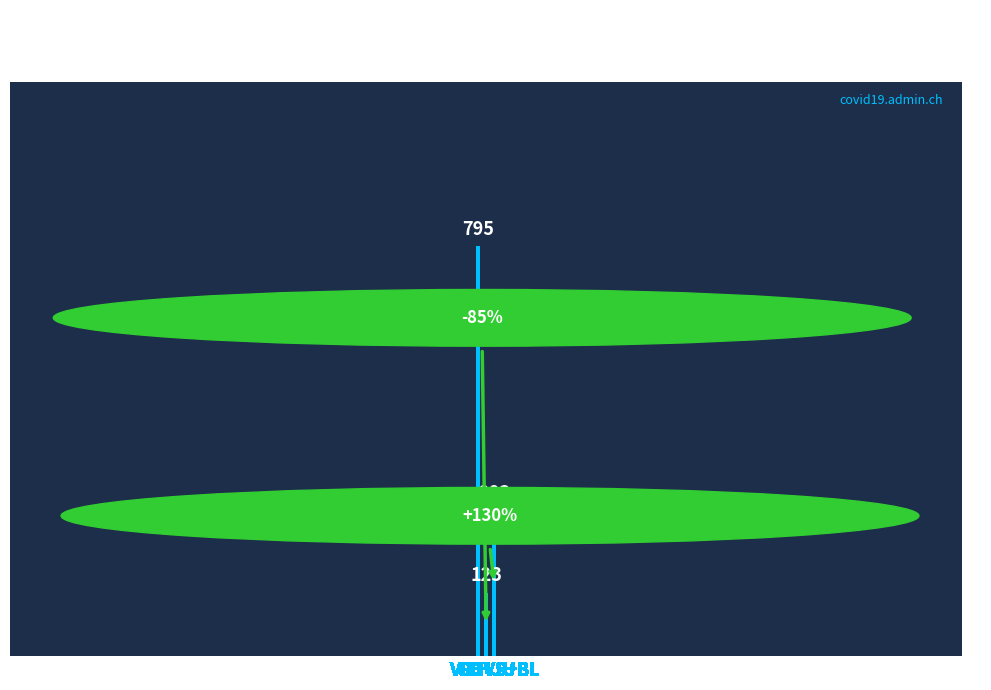

Reading left to right, transcribe all the data shown in this chart.

CH=795	GE+JU=123	VD+VS+BL=283